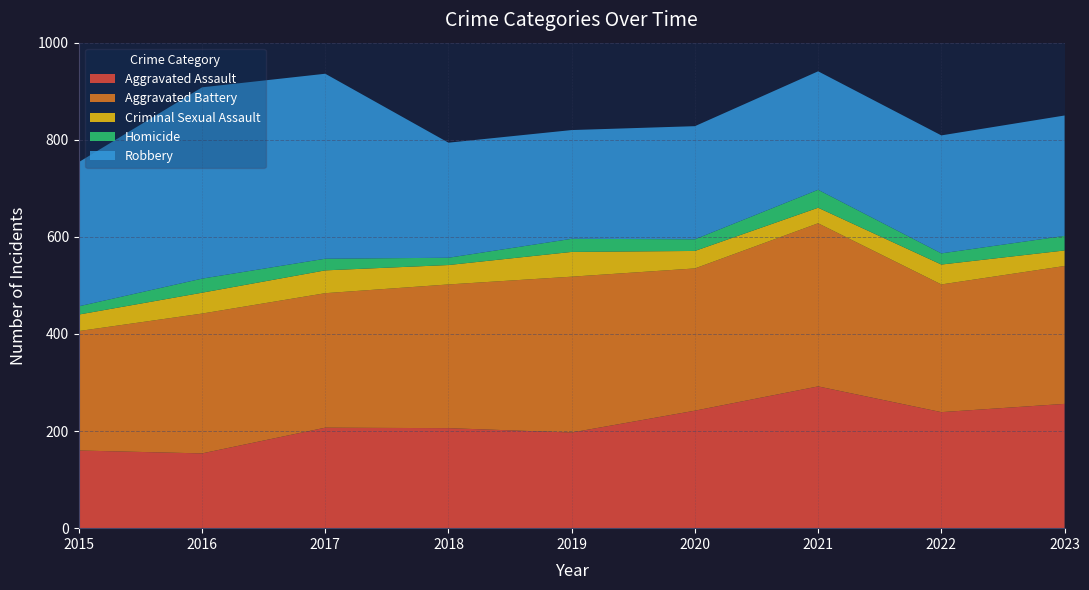

Reading left to right, list all the values displayed in this chart.

Aggravated Assault: 2015=160	2016=154	2017=207	2018=206	2019=197	2020=242	2021=292	2022=239	2023=256
Aggravated Battery: 2015=246	2016=288	2017=277	2018=296	2019=321	2020=293	2021=336	2022=263	2023=284
Criminal Sexual Assault: 2015=34	2016=43	2017=47	2018=40	2019=51	2020=36	2021=32	2022=41	2023=32
Homicide: 2015=17	2016=29	2017=24	2018=15	2019=27	2020=24	2021=37	2022=23	2023=30
Robbery: 2015=297	2016=394	2017=381	2018=237	2019=224	2020=233	2021=244	2022=243	2023=248